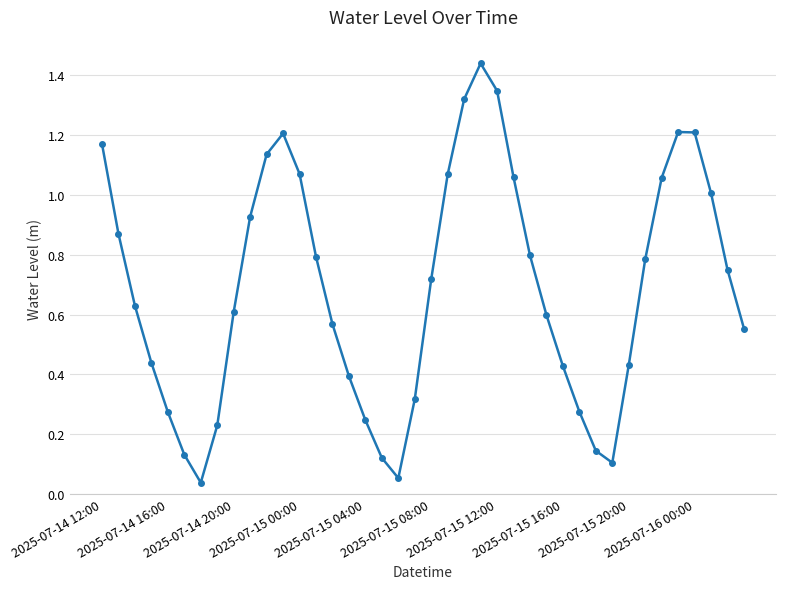

True or false: there are more than 1 points higher than both neighbors.

True